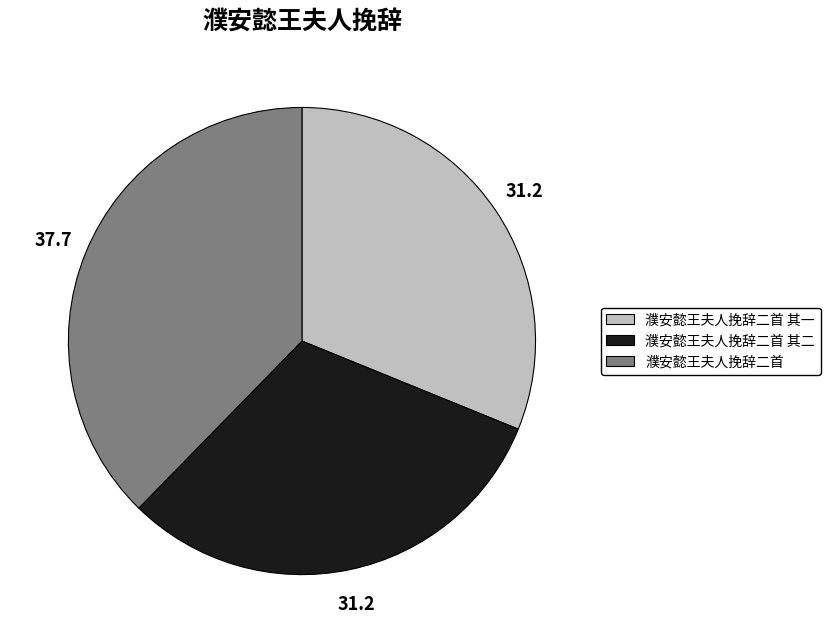

Approximately how many times larger is the value at 濮安懿王夫人挽辞二首 其一 compared to 濮安懿王夫人挽辞二首 其二?

1.0